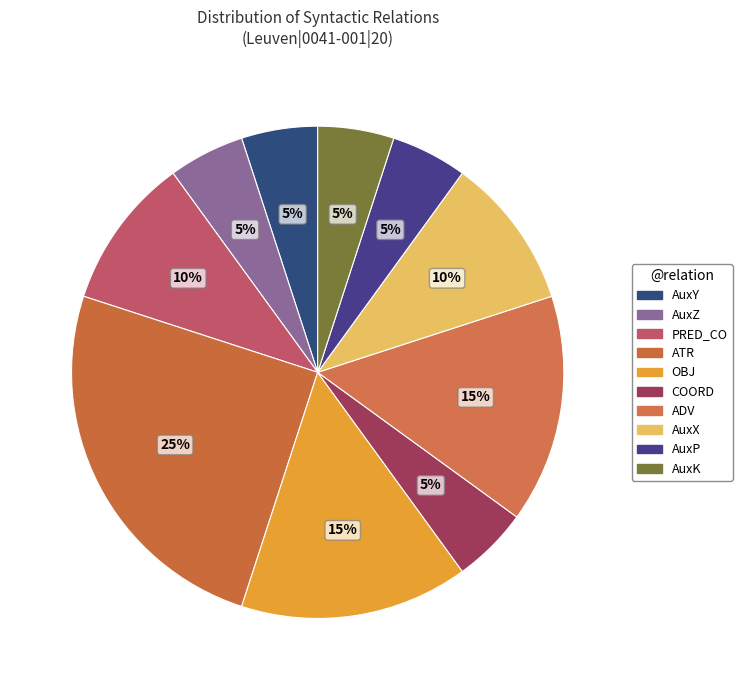

Which category has the smallest portion of the pie?

AuxY